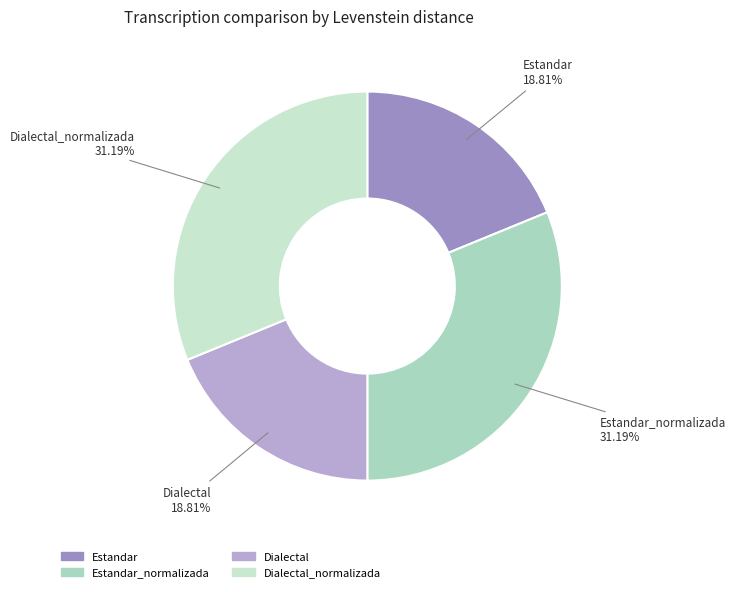

To the nearest percent, what portion does Dialectal_normalizada represent?

31%